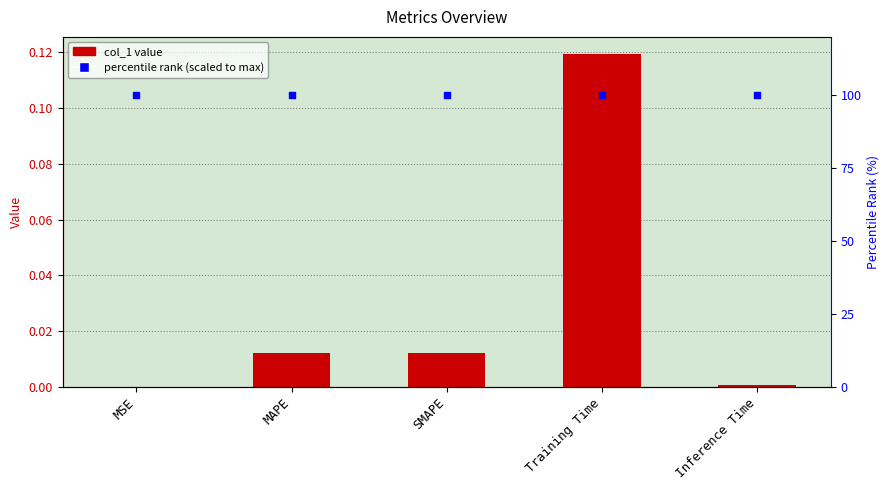

Which series has the largest total across all categories?

percentile rank (scaled)